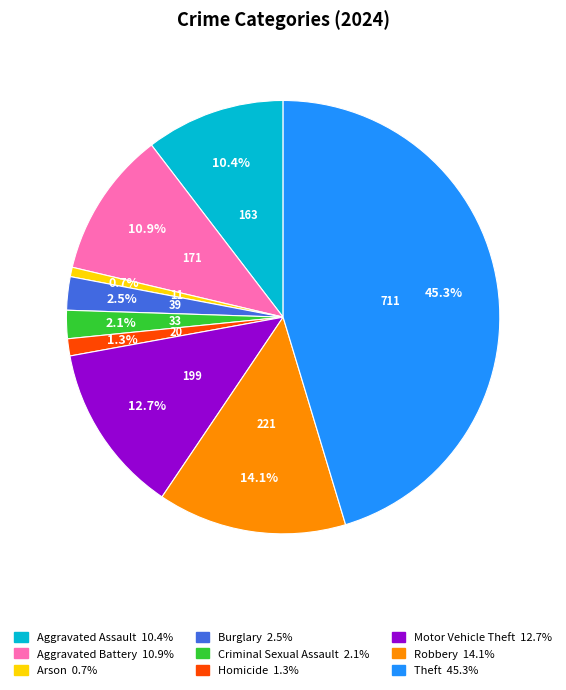

Which category has the smallest portion of the pie?

Arson